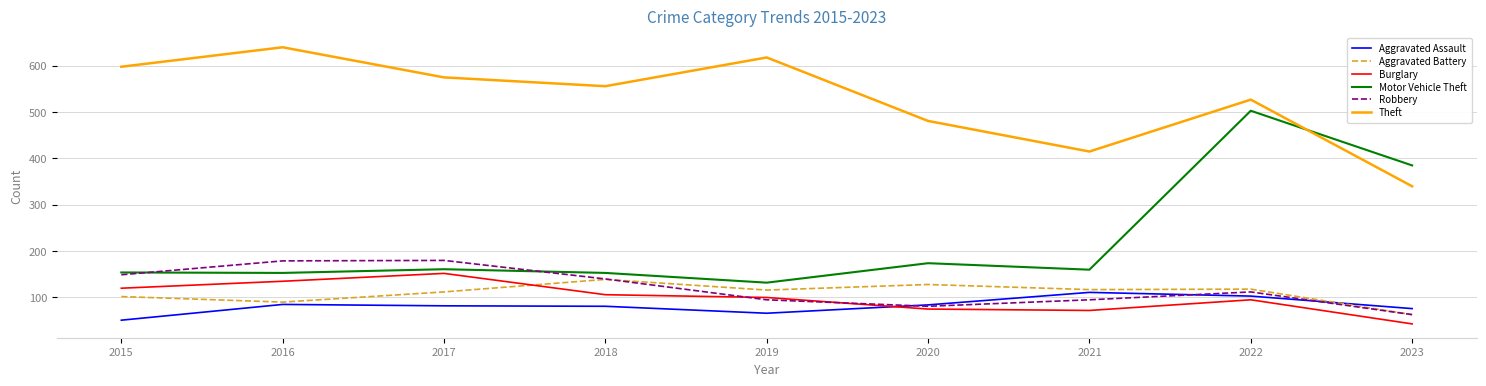

True or false: Aggravated Battery and Burglary intersect in this chart.

True